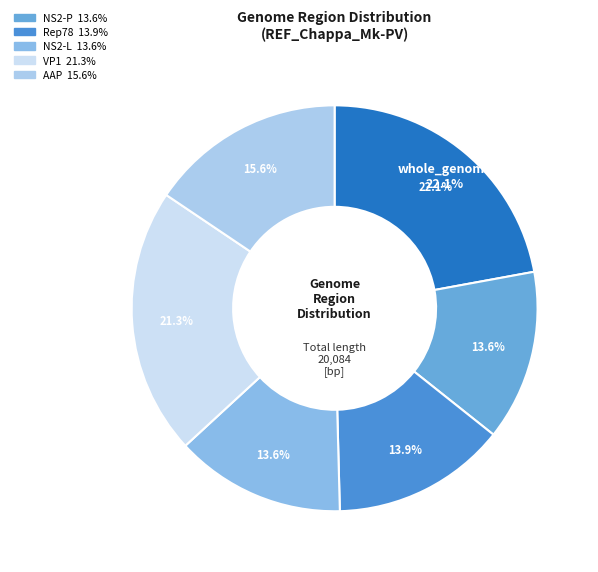

True or false: NS2-P accounts for 14% of the total.

True